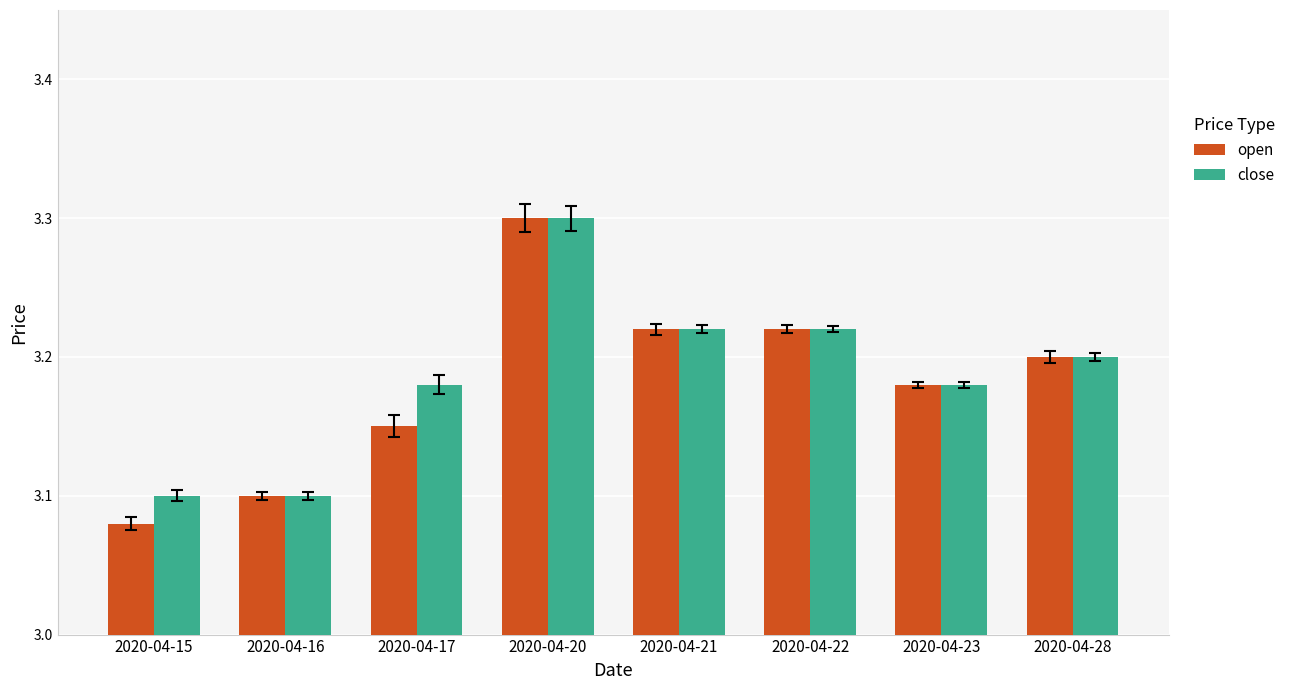

True or false: close has a value of 3.2 at 2020-04-22.

True